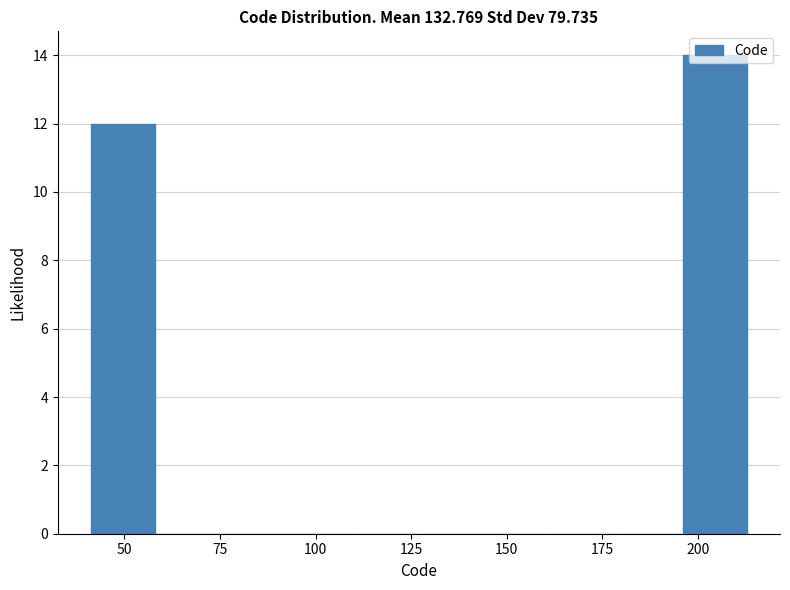

Around what value on the x-axis is the tallest bar? Give the approximate position of its centre, as read against the axis.

205